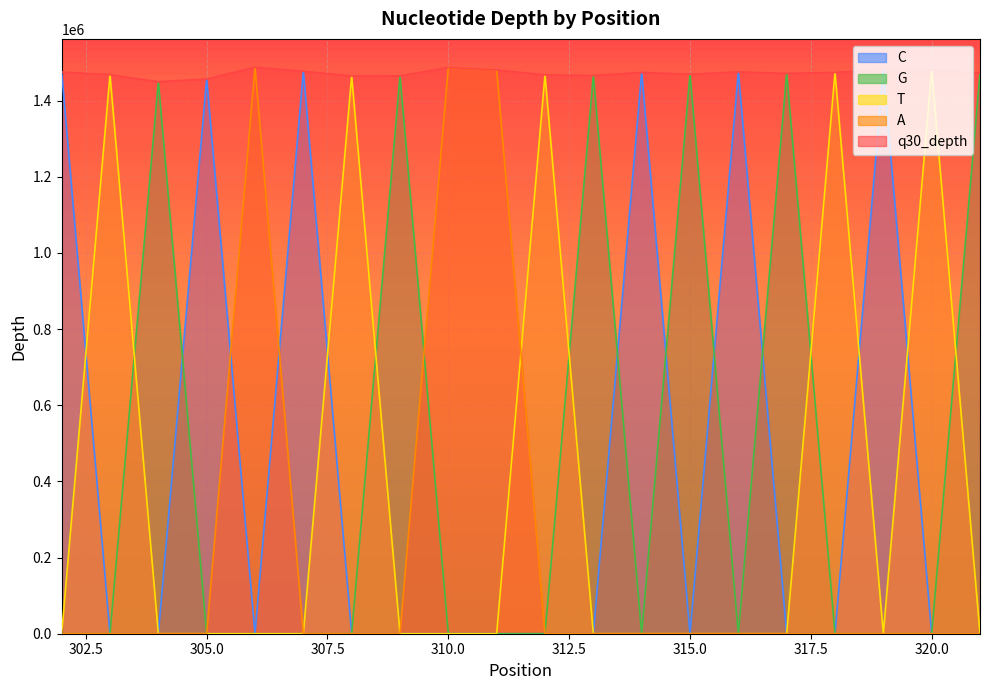

True or false: C and q30_depth intersect in this chart.

False